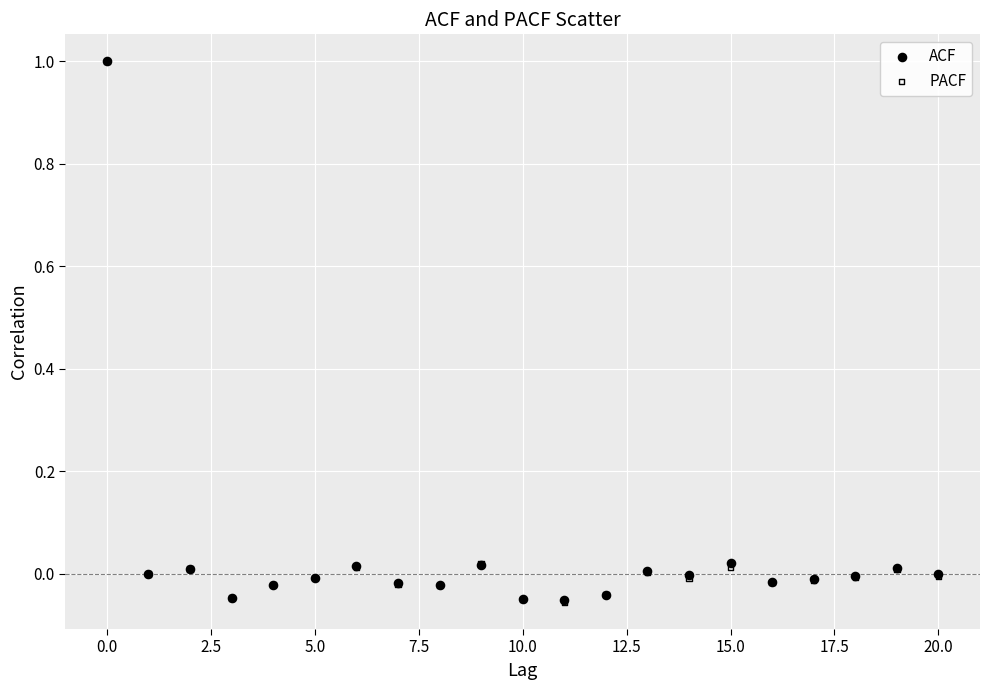

What are all the series names shown in the legend?

ACF, PACF